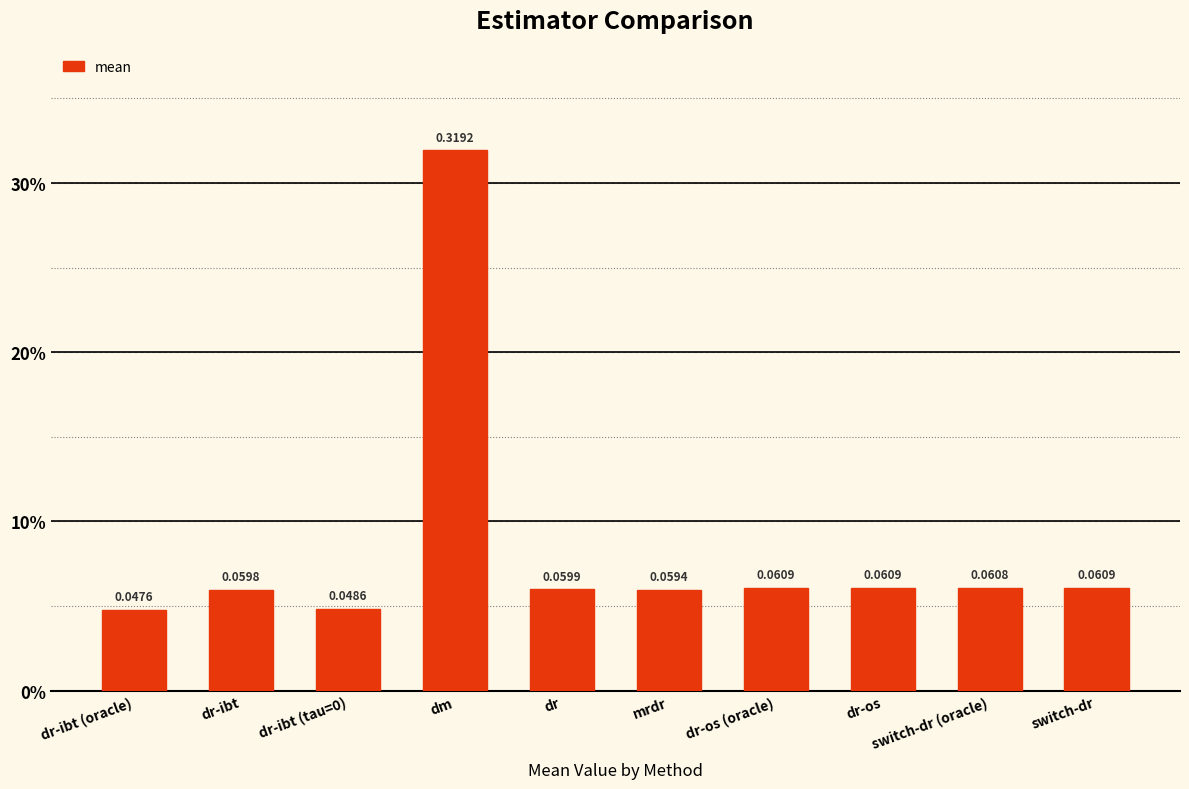

Reading left to right, extract all data points from this chart.

0.0	0.1	0.0	0.3	0.1	0.1	0.1	0.1	0.1	0.1